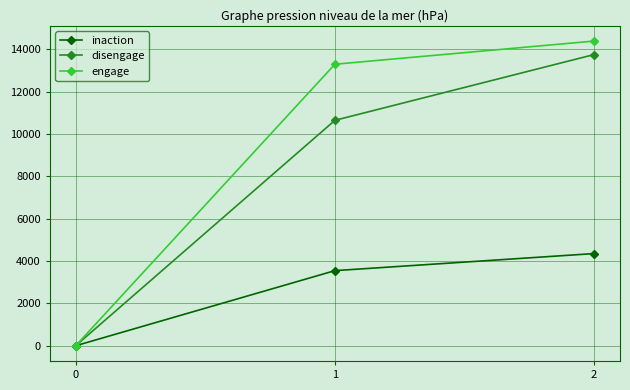

List the series in order of their overall mean, highest first.

engage, disengage, inaction